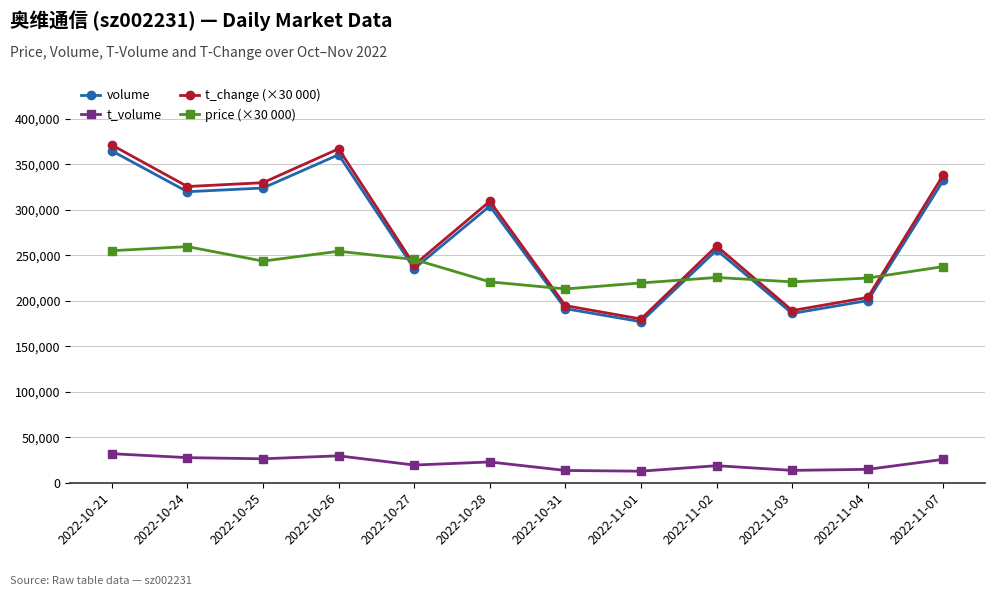

List the labels in order of t_change (×30 000) value, largest first.

2022-10-21, 2022-10-26, 2022-11-07, 2022-10-25, 2022-10-24, 2022-10-28, 2022-11-02, 2022-10-27, 2022-11-04, 2022-10-31, 2022-11-03, 2022-11-01